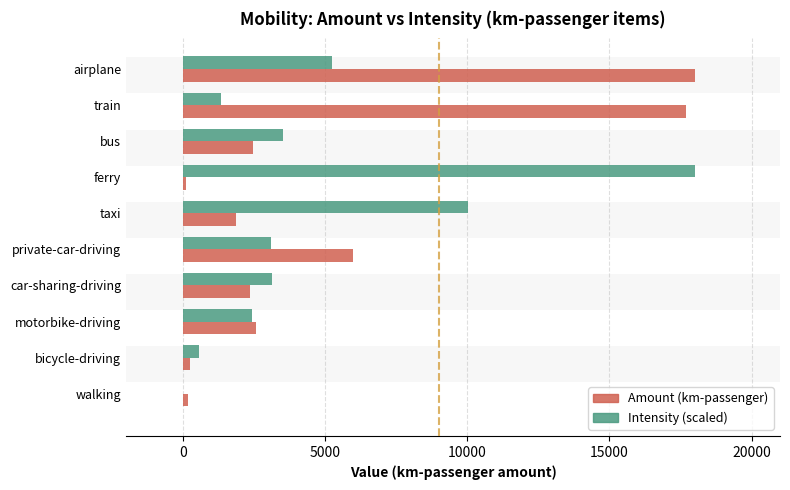

What is the total value across all series at private-car-driving?

9116.6